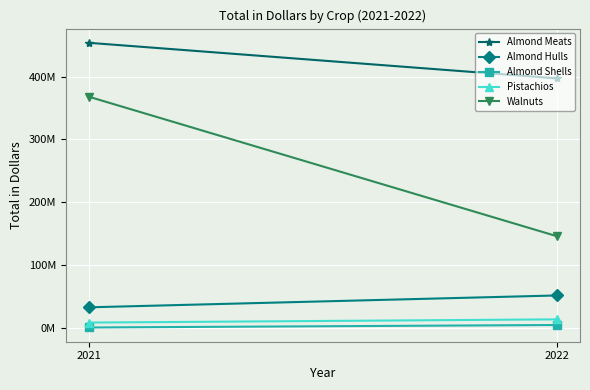

Reading left to right, transcribe all the data shown in this chart.

Almond Meats: 453764000	397177000
Almond Hulls: 32666000	51521000
Almond Shells: 534000	4478000
Pistachios: 8364000	13463000
Walnuts: 367825000	145997000